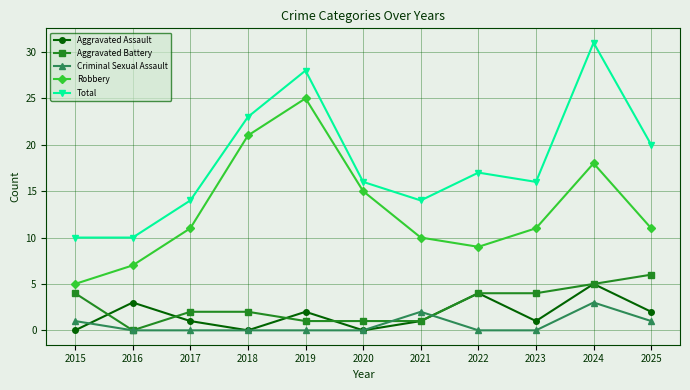

True or false: Aggravated Assault has more than 1 points higher than both neighbors.

True